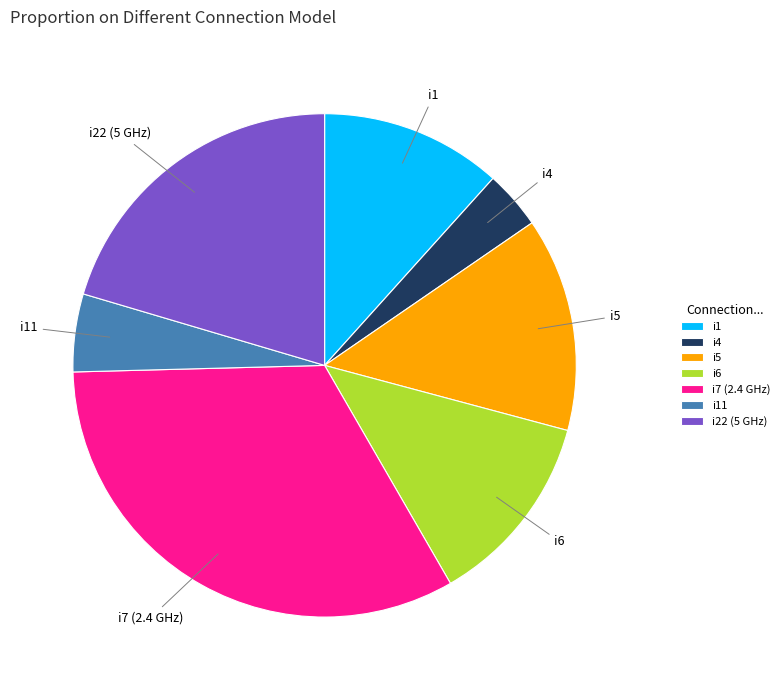

Is there any slice that represents more than half of the pie?

No